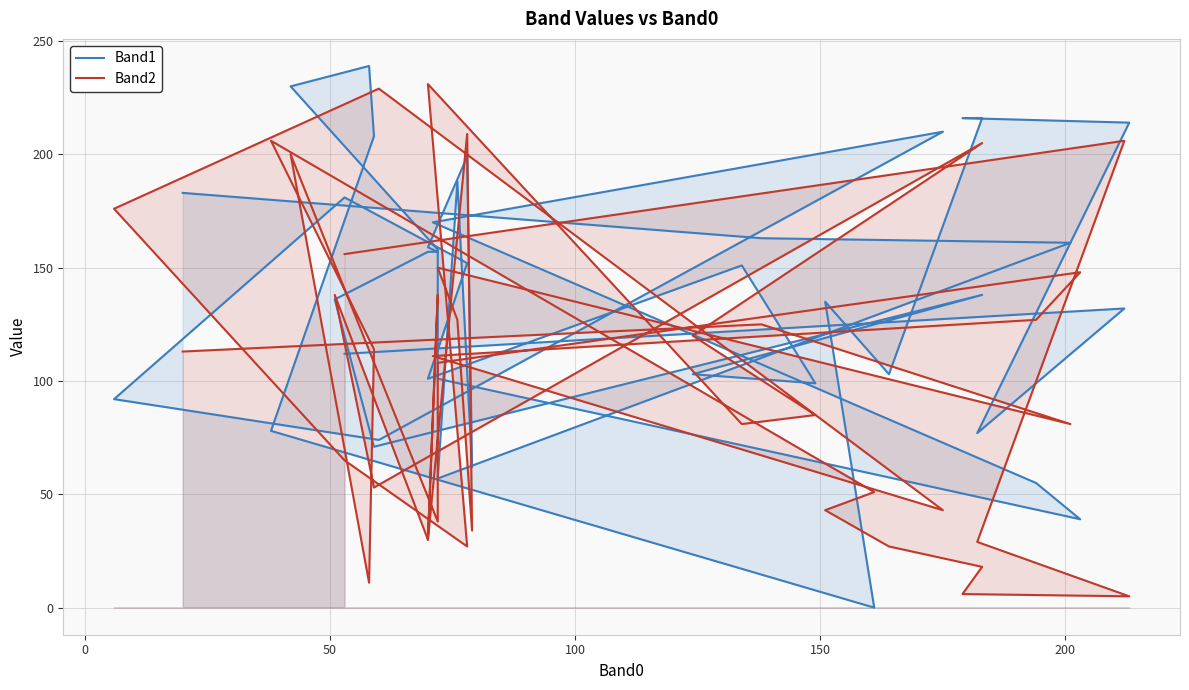

Between which two adjacent categories do Band2 and Band1 first intersect?

50 and 100